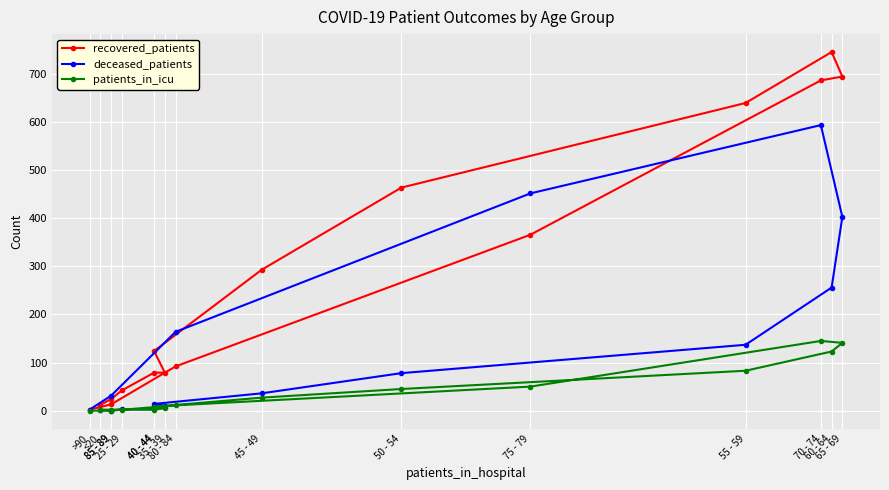

What is the average value of the patients_in_icu series?

40